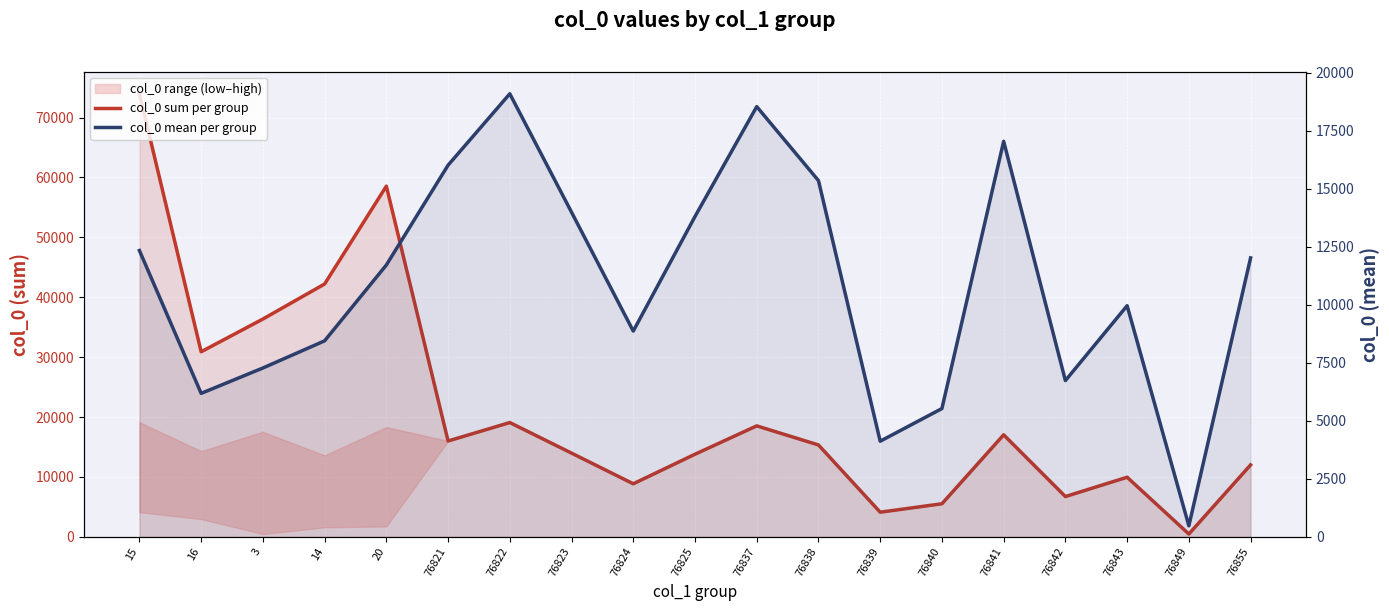

How many values in the col_0 sum per group series are below 15344?

9